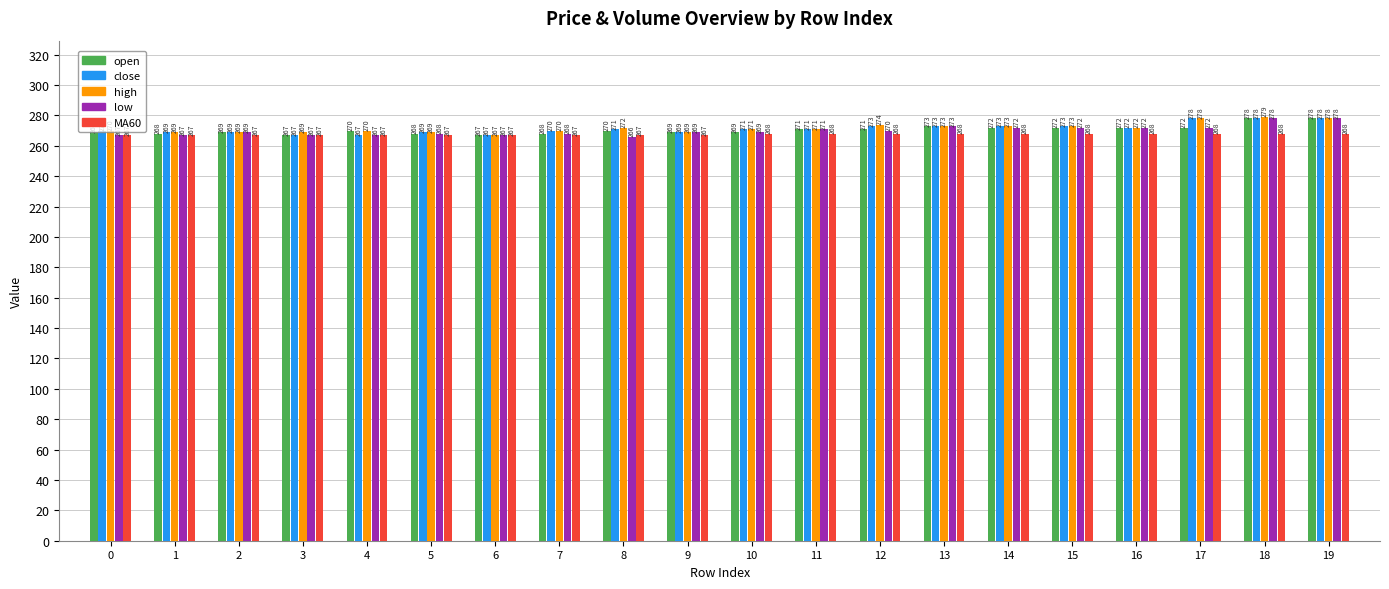

What is the spread (max minus min) of values at 14?

5